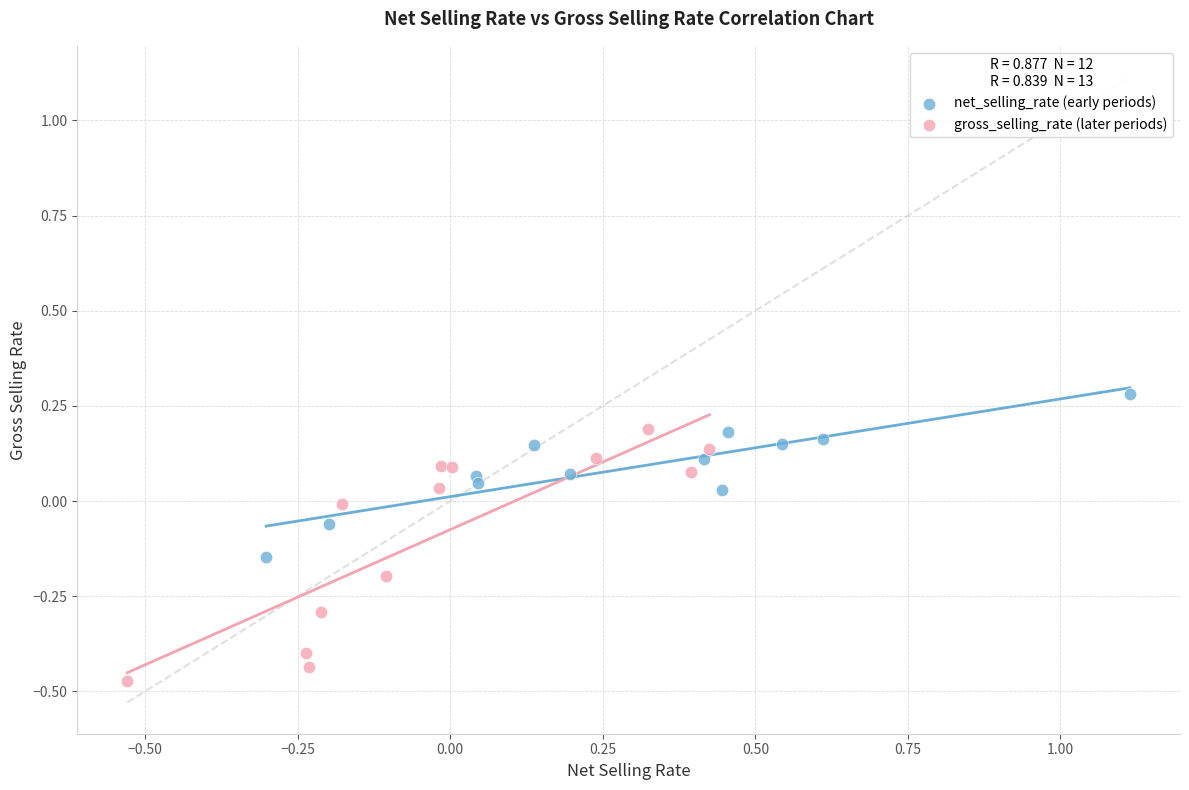

Which series reaches the maximum Y coordinate?

net_selling_rate (early periods)